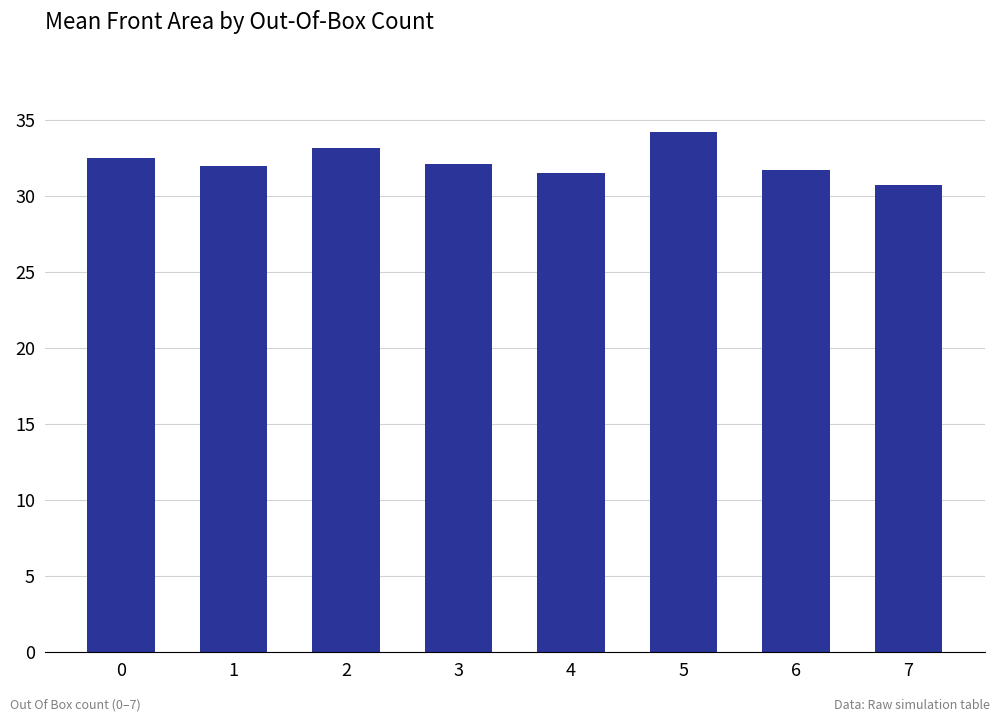

What value does the data have at 7?

30.8